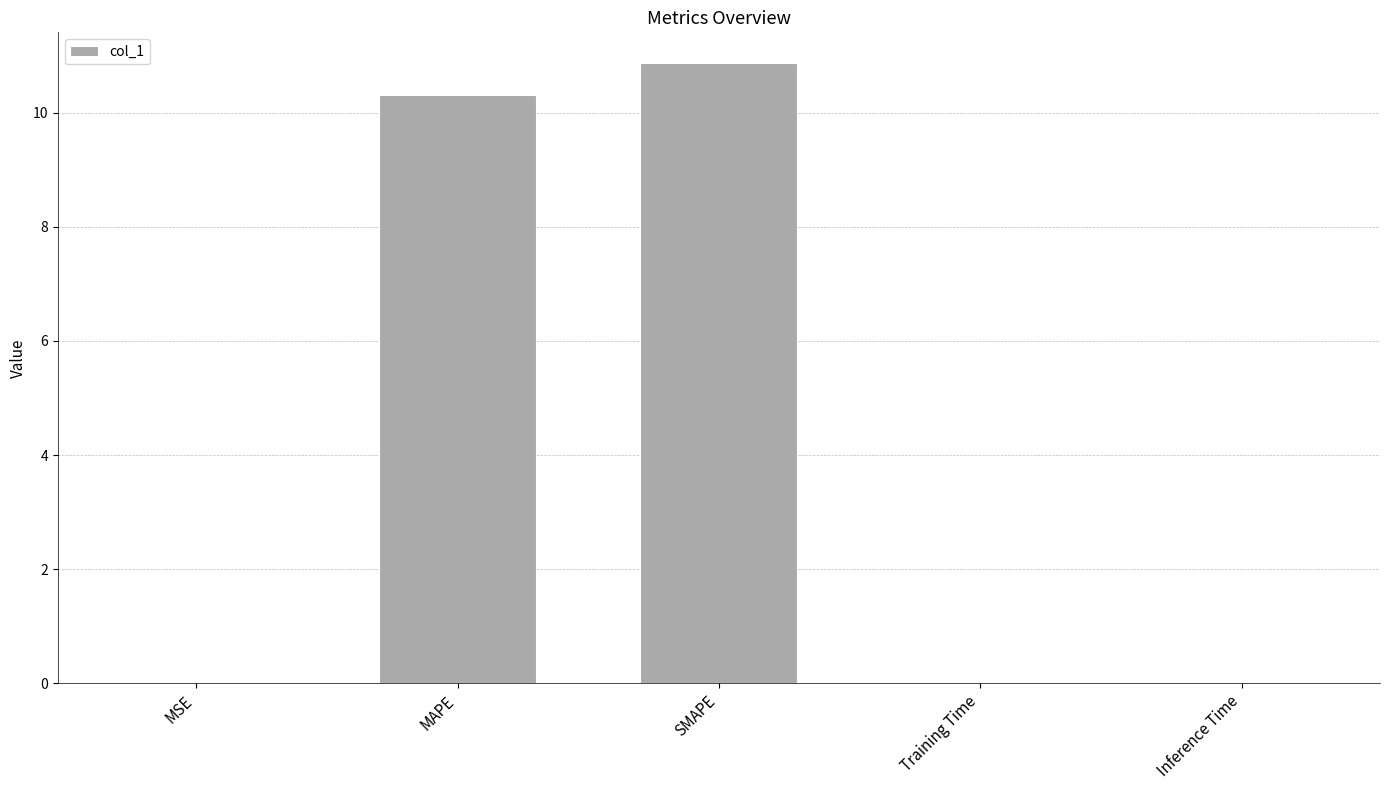

The chart shows a value of 7.5 at SMAPE. True or false?

False